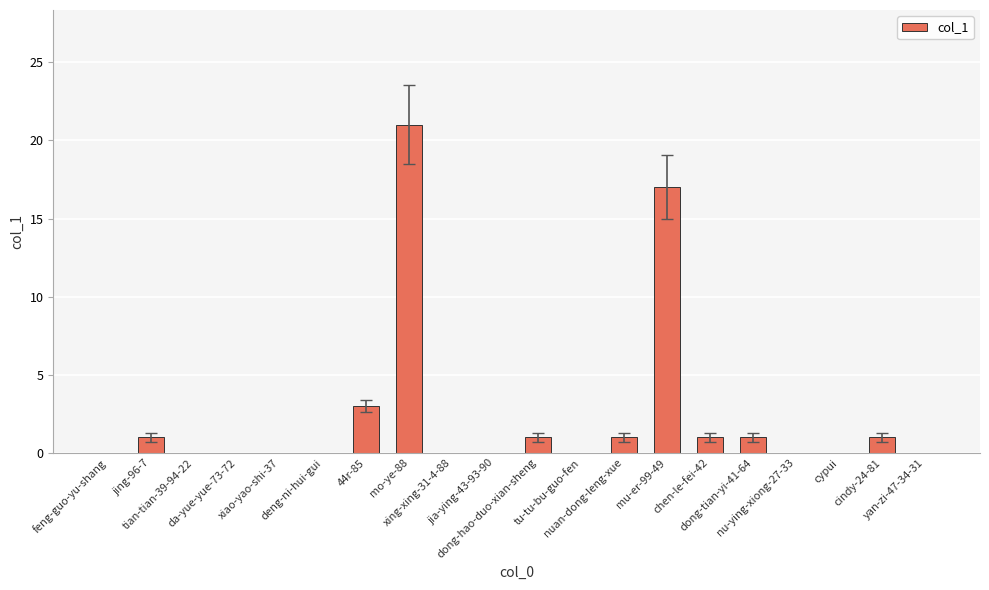

What is the maximum value shown in the chart?

21